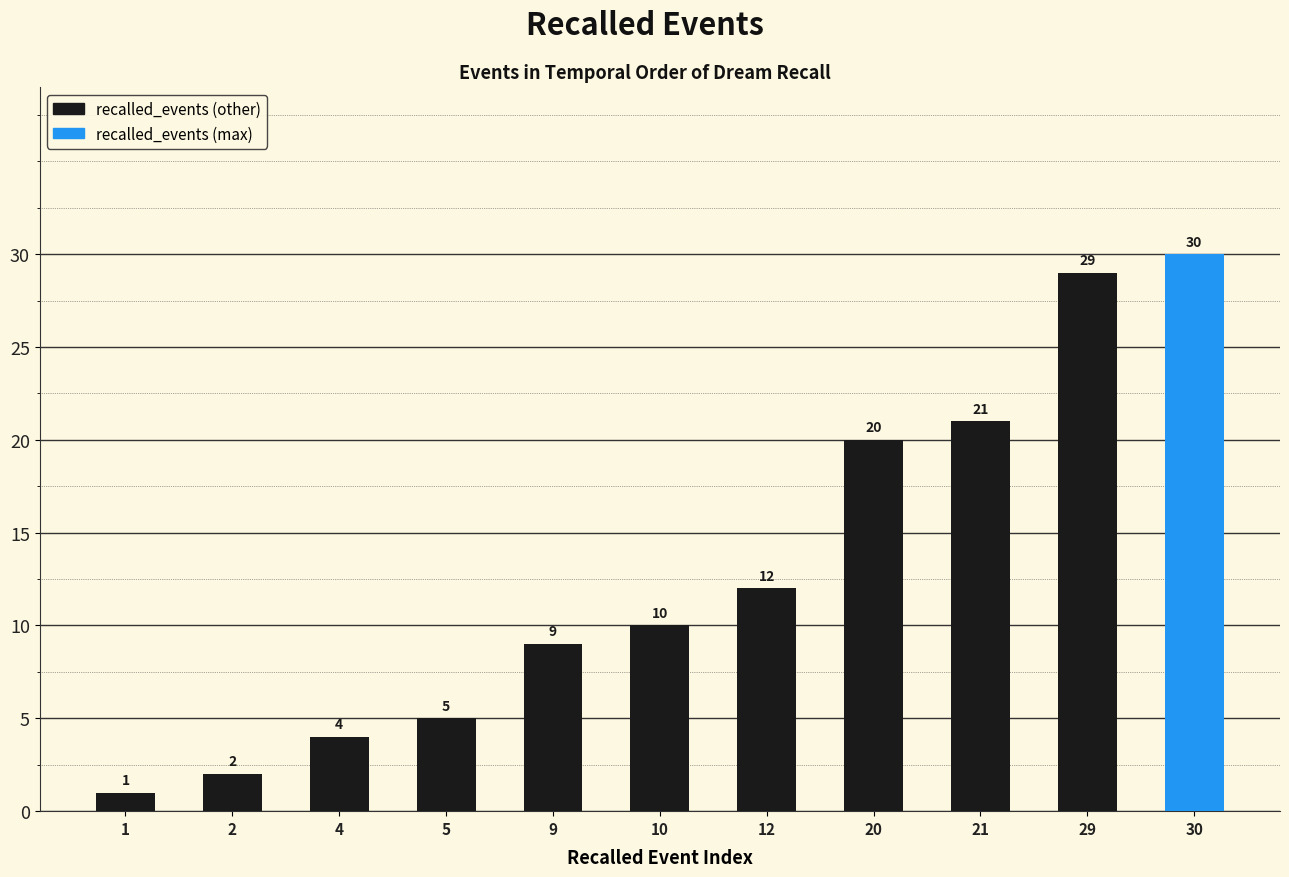

How many values are below 10?

5